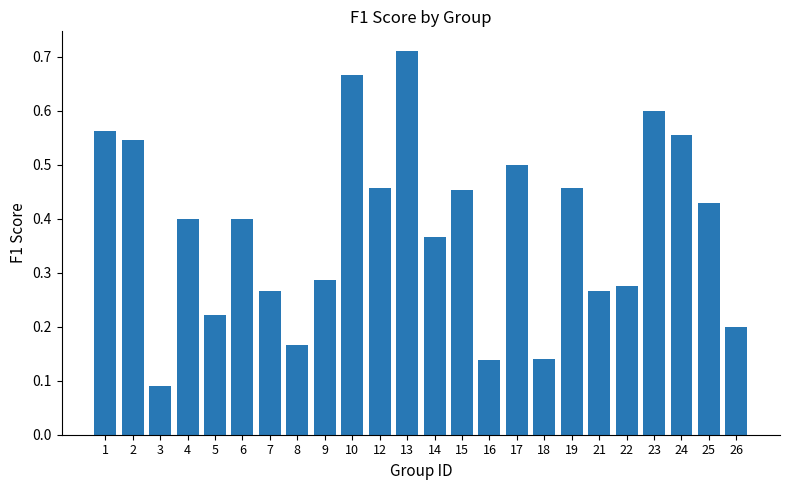

What is the sum of all values?

9.2